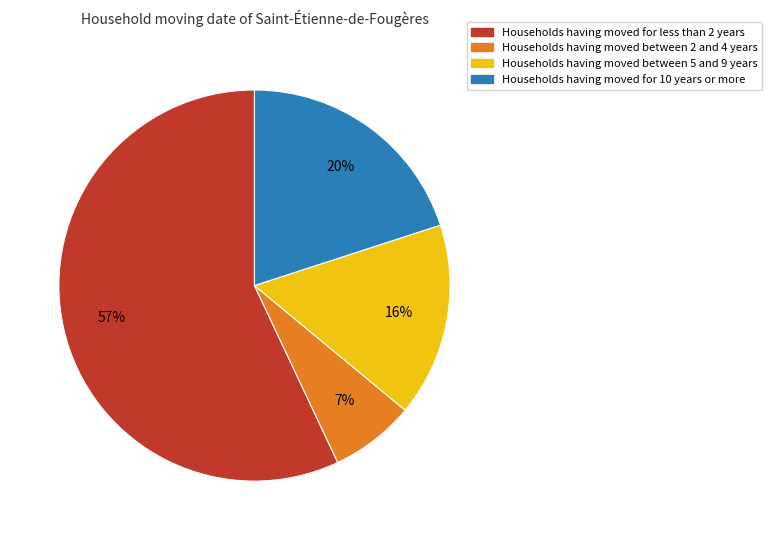

Count the number of slices in the pie.

4